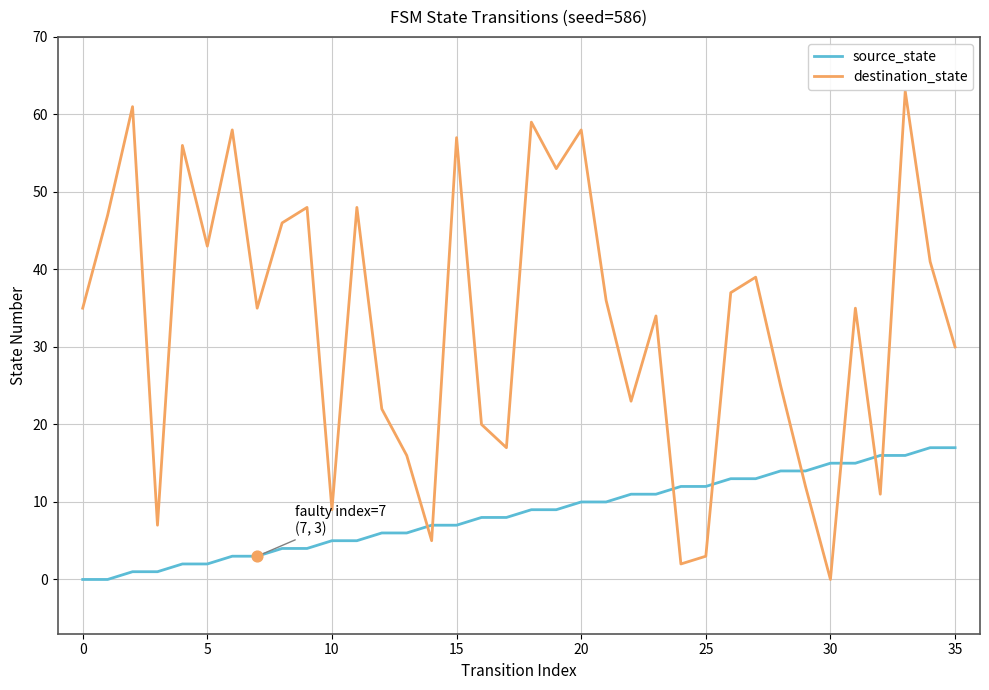

Which series has the largest total across all categories?

destination_state